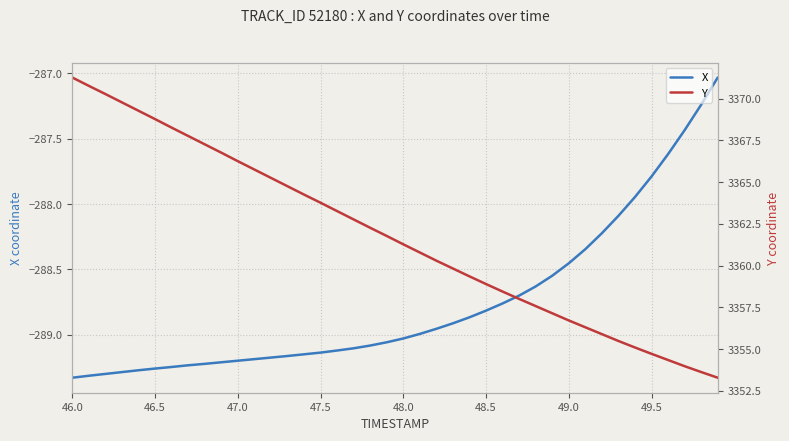

True or false: Y and X intersect in this chart.

False